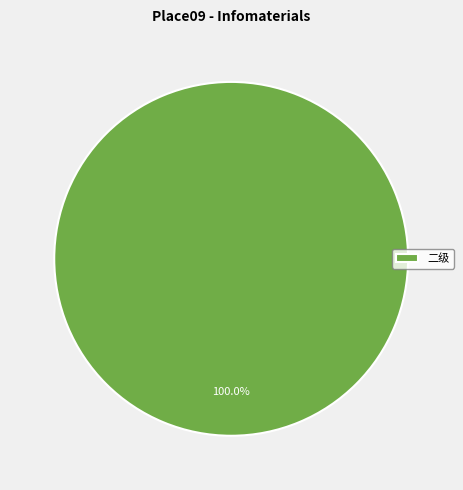

Rank the categories by value from lowest to highest.

二级